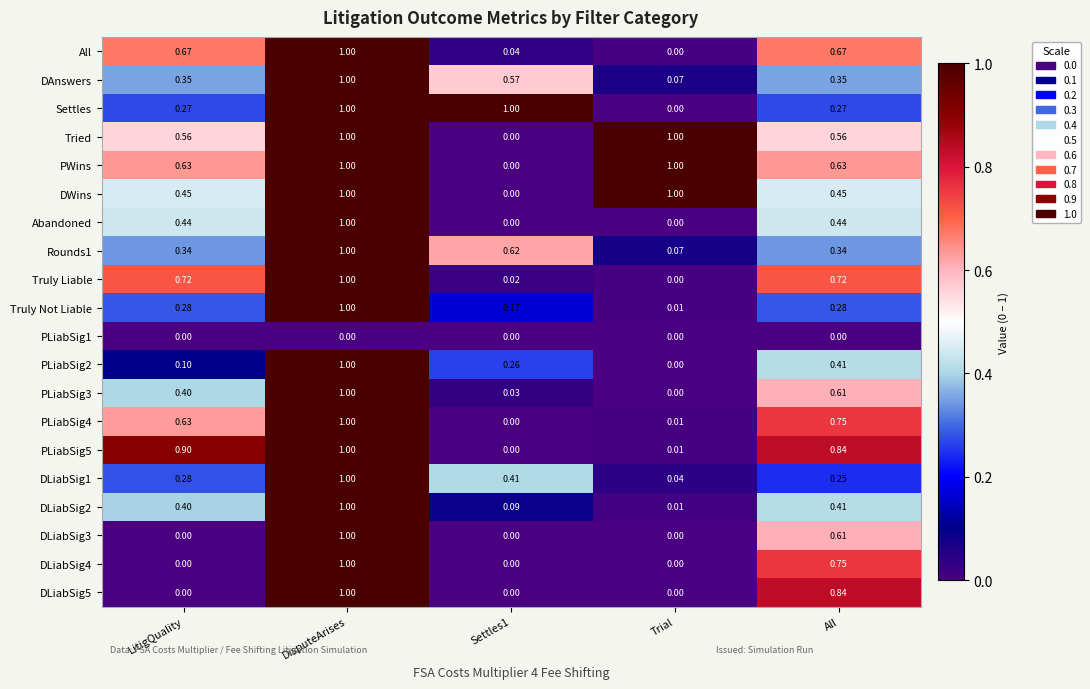

At which category is the sum across all series the highest?

DisputeArises